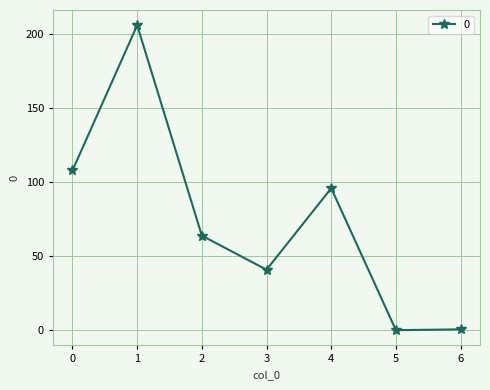

How many values are below 64?

3